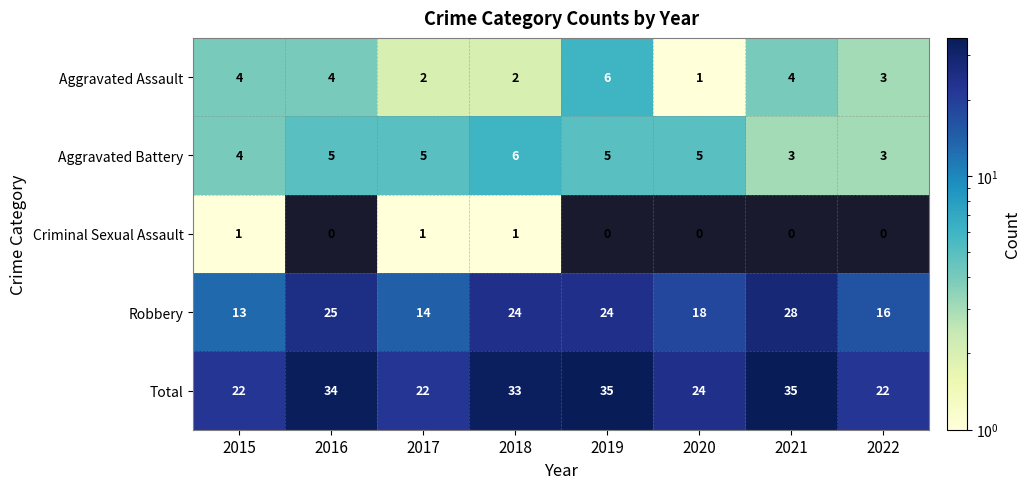

The Aggravated Assault series shows 2 at 2022. True or false?

False